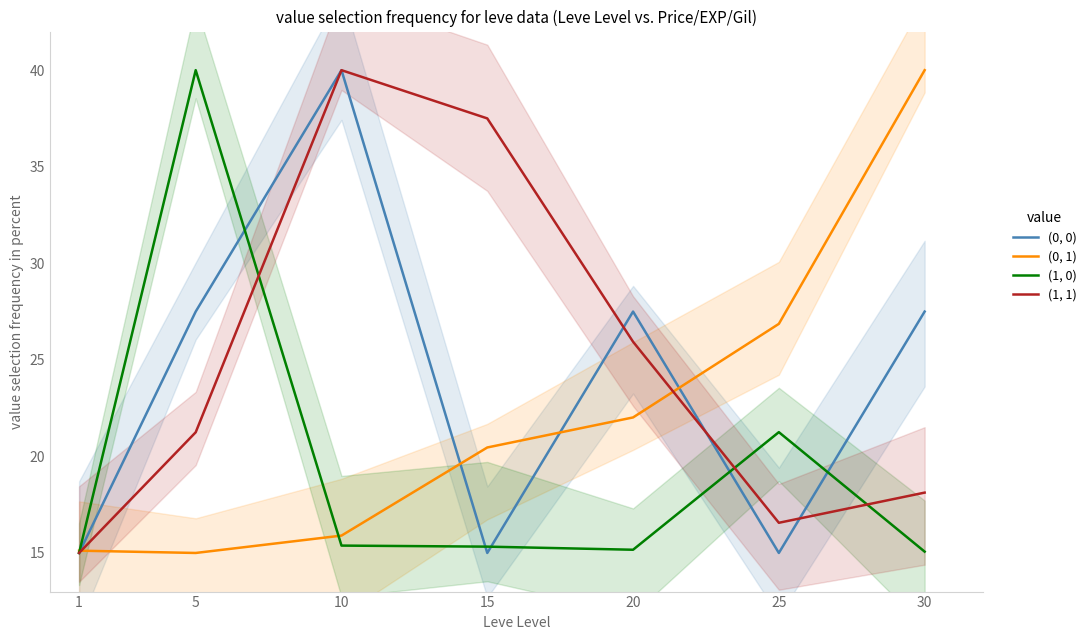

List the series in order of their peak value, highest first.

(0, 0), (0, 1), (1, 0), (1, 1)